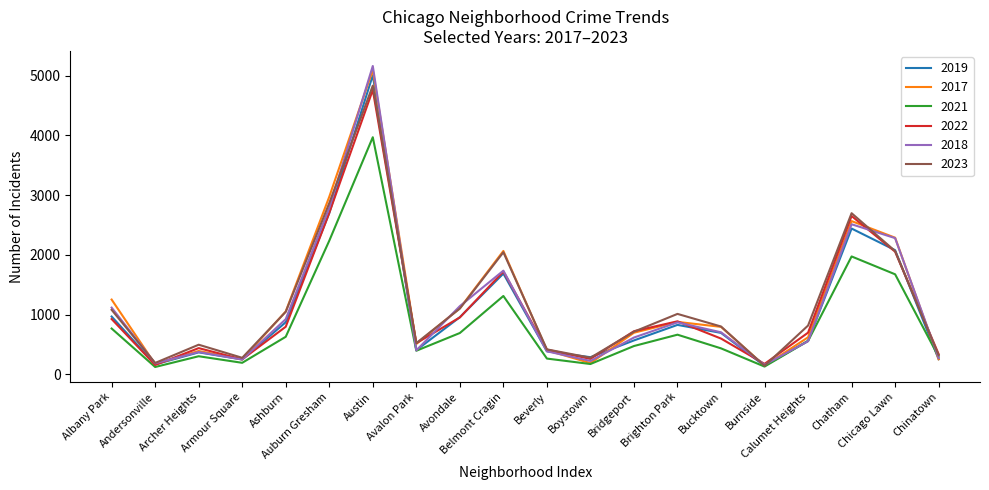

In 2018, how many points are higher than both neighbors (excluding endpoints)?

5